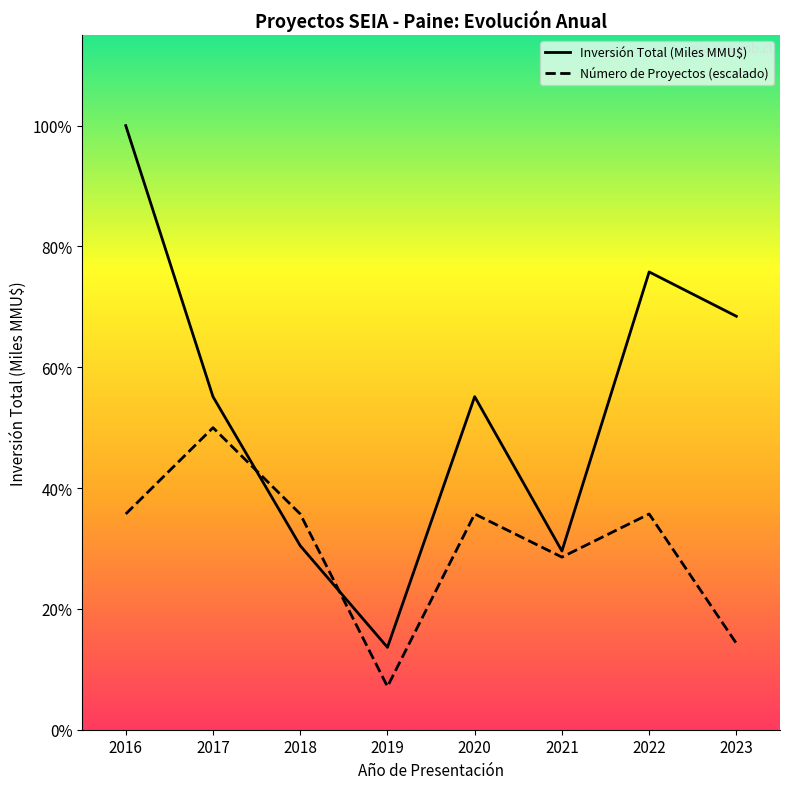

How many times do Número de Proyectos (escalado) and Inversión Total (Miles MMU$) cross each other?

2